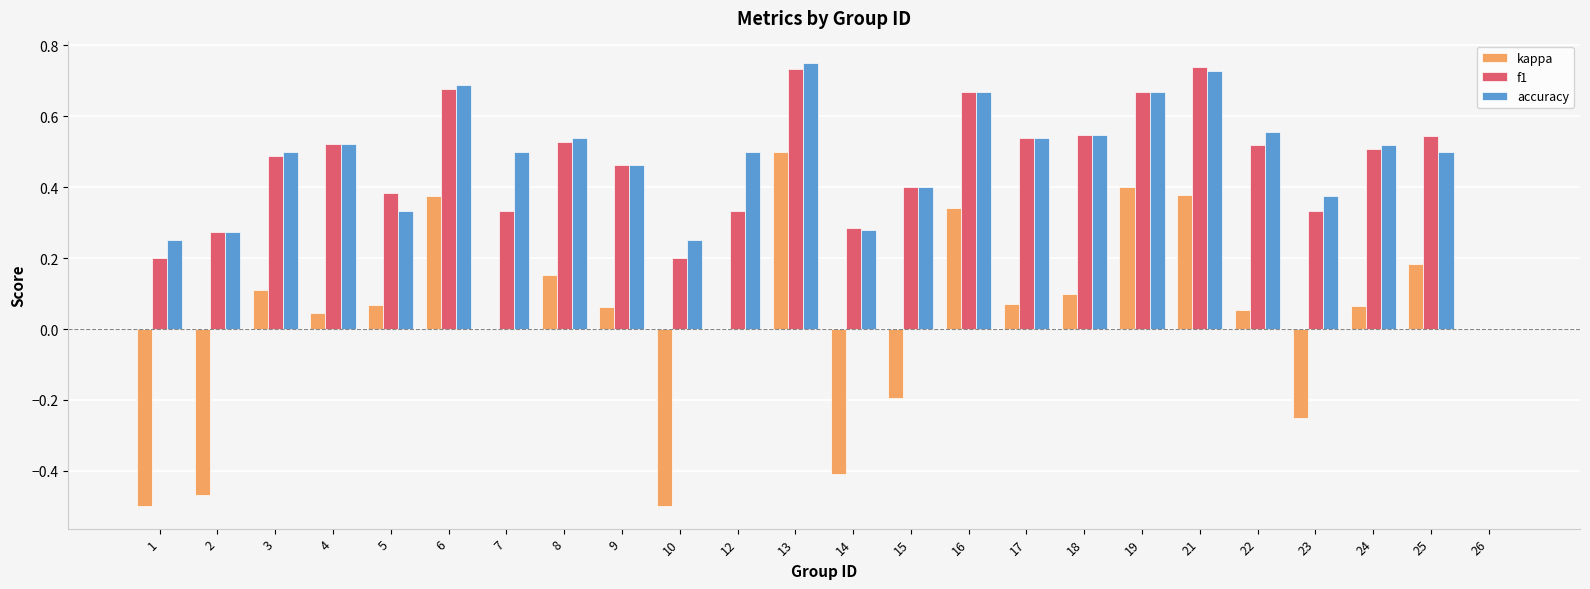

Which series changed the most between 1 and 13?

kappa